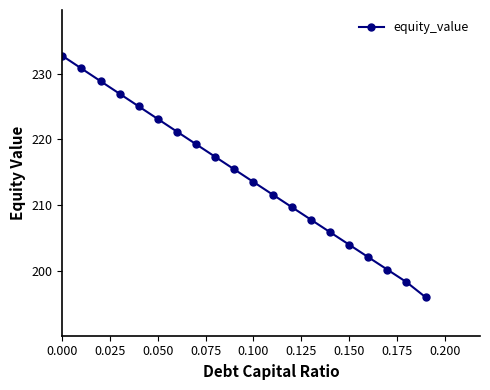

How many distinct data groups are displayed?

1